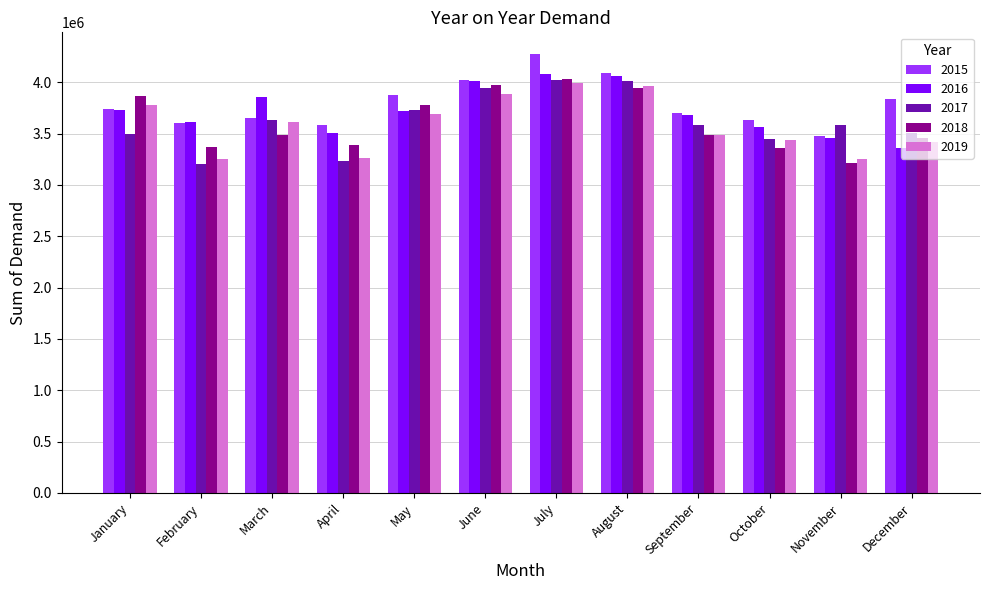

At how many categories does at least one series exceed 3419143?

12